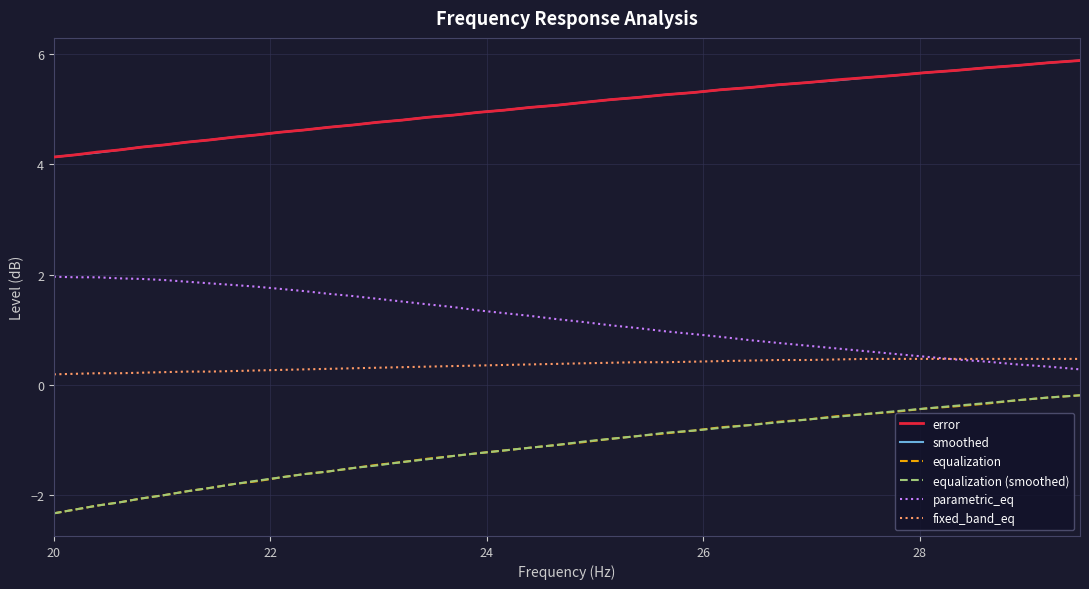

True or false: fixed_band_eq and error intersect in this chart.

False